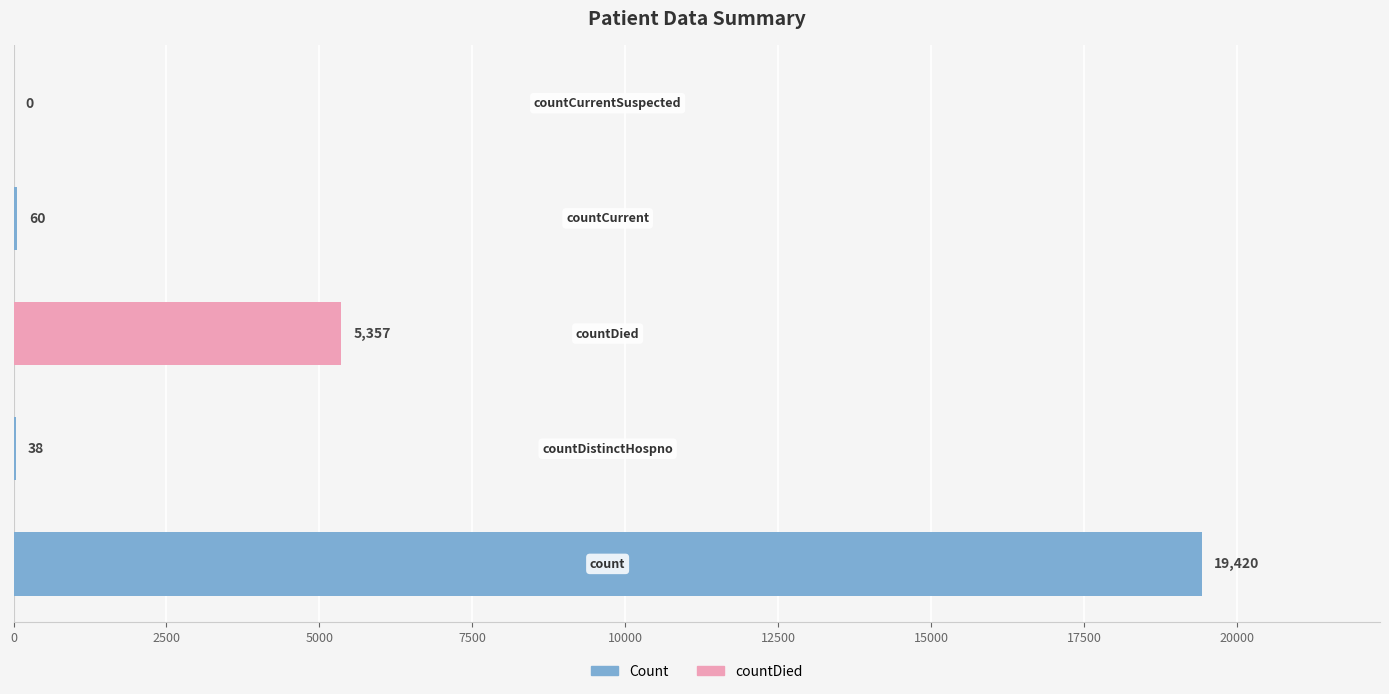

What is the greatest value displayed?

19420